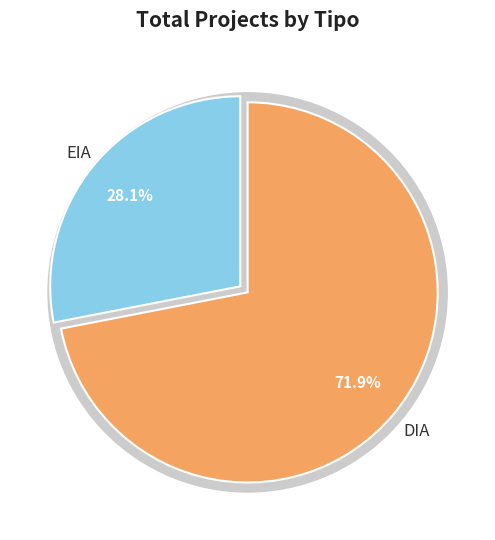

What is the change in value from DIA to EIA?

-97